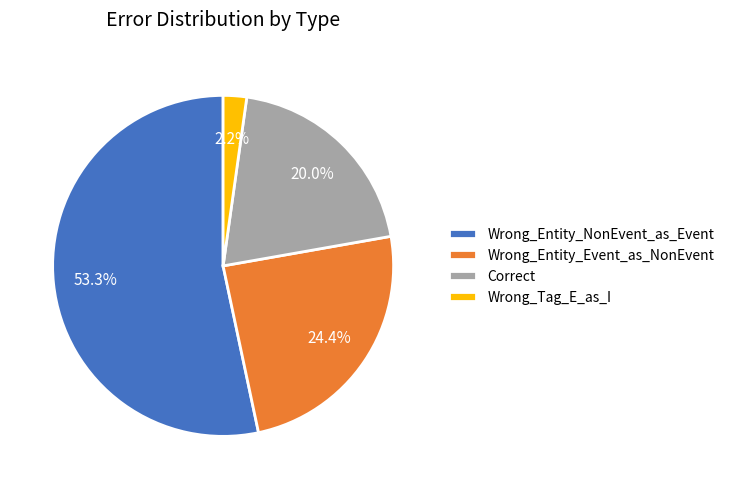

Does any single category account for the majority?

Yes